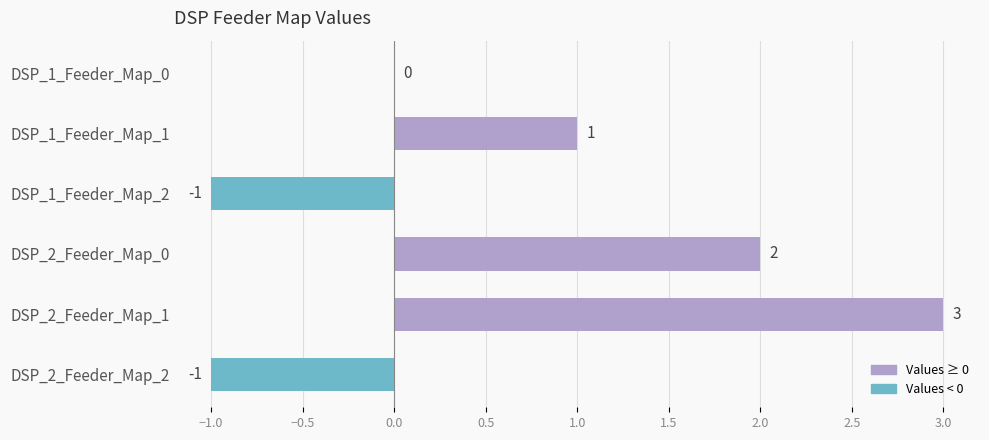

What is the change in value from DSP_1_Feeder_Map_2 to DSP_2_Feeder_Map_1?

+4